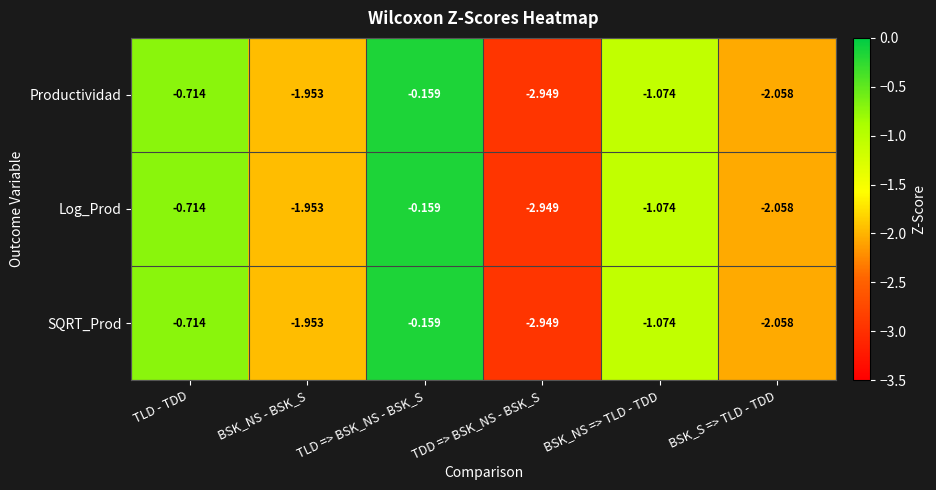

List the labels in order of Log_Prod value, smallest first.

TDD => BSK_NS - BSK_S, BSK_S => TLD - TDD, BSK_NS - BSK_S, BSK_NS => TLD - TDD, TLD - TDD, TLD => BSK_NS - BSK_S